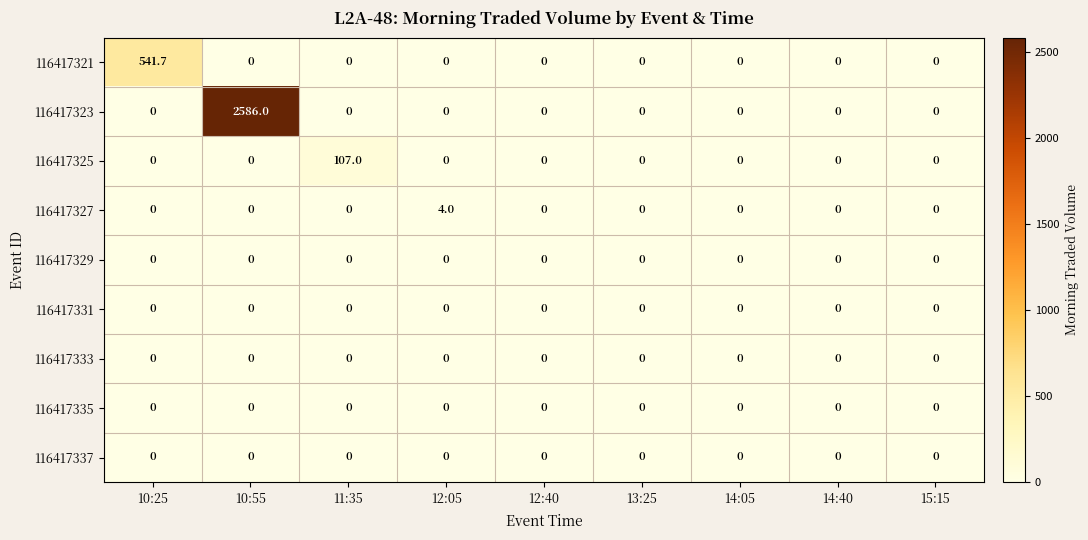

At which category is the sum across all series the highest?

10:55